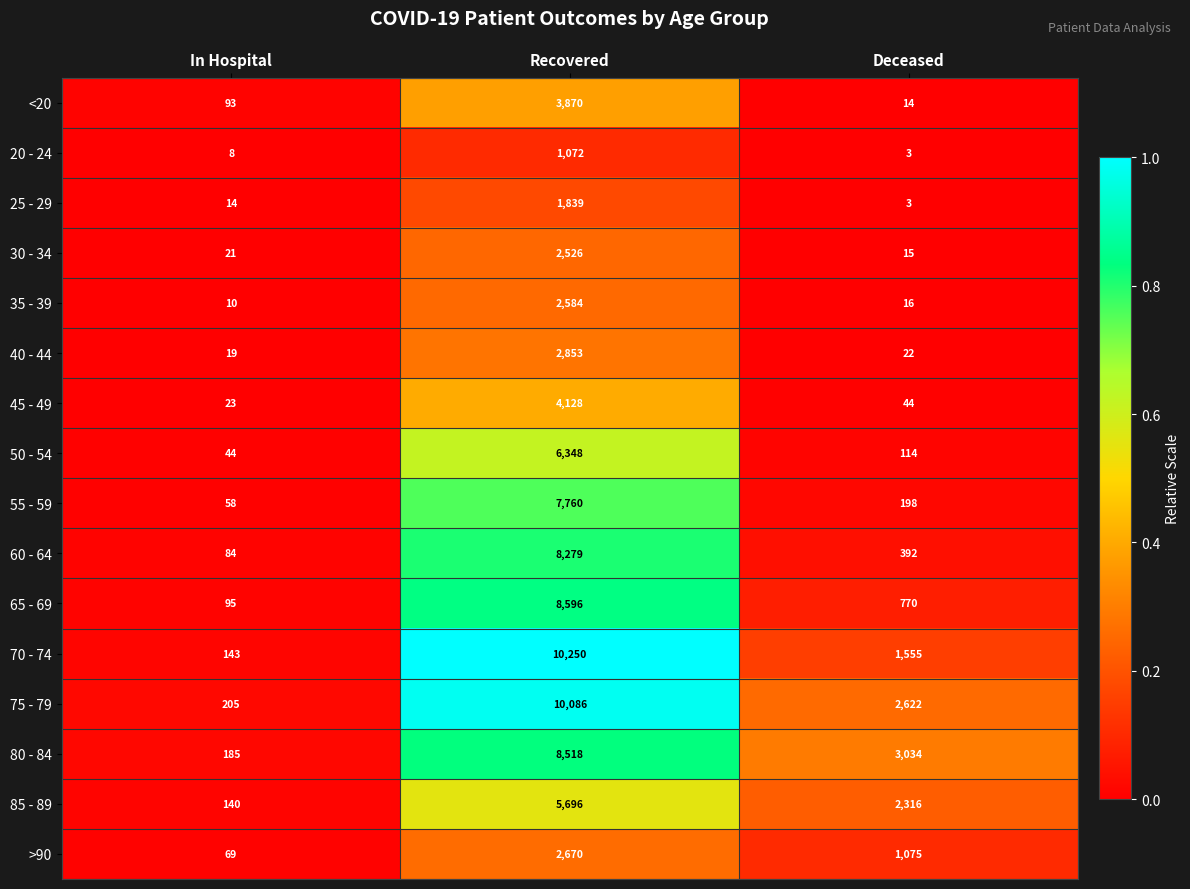

At which label is 30 - 34 closest to 1270?

In Hospital